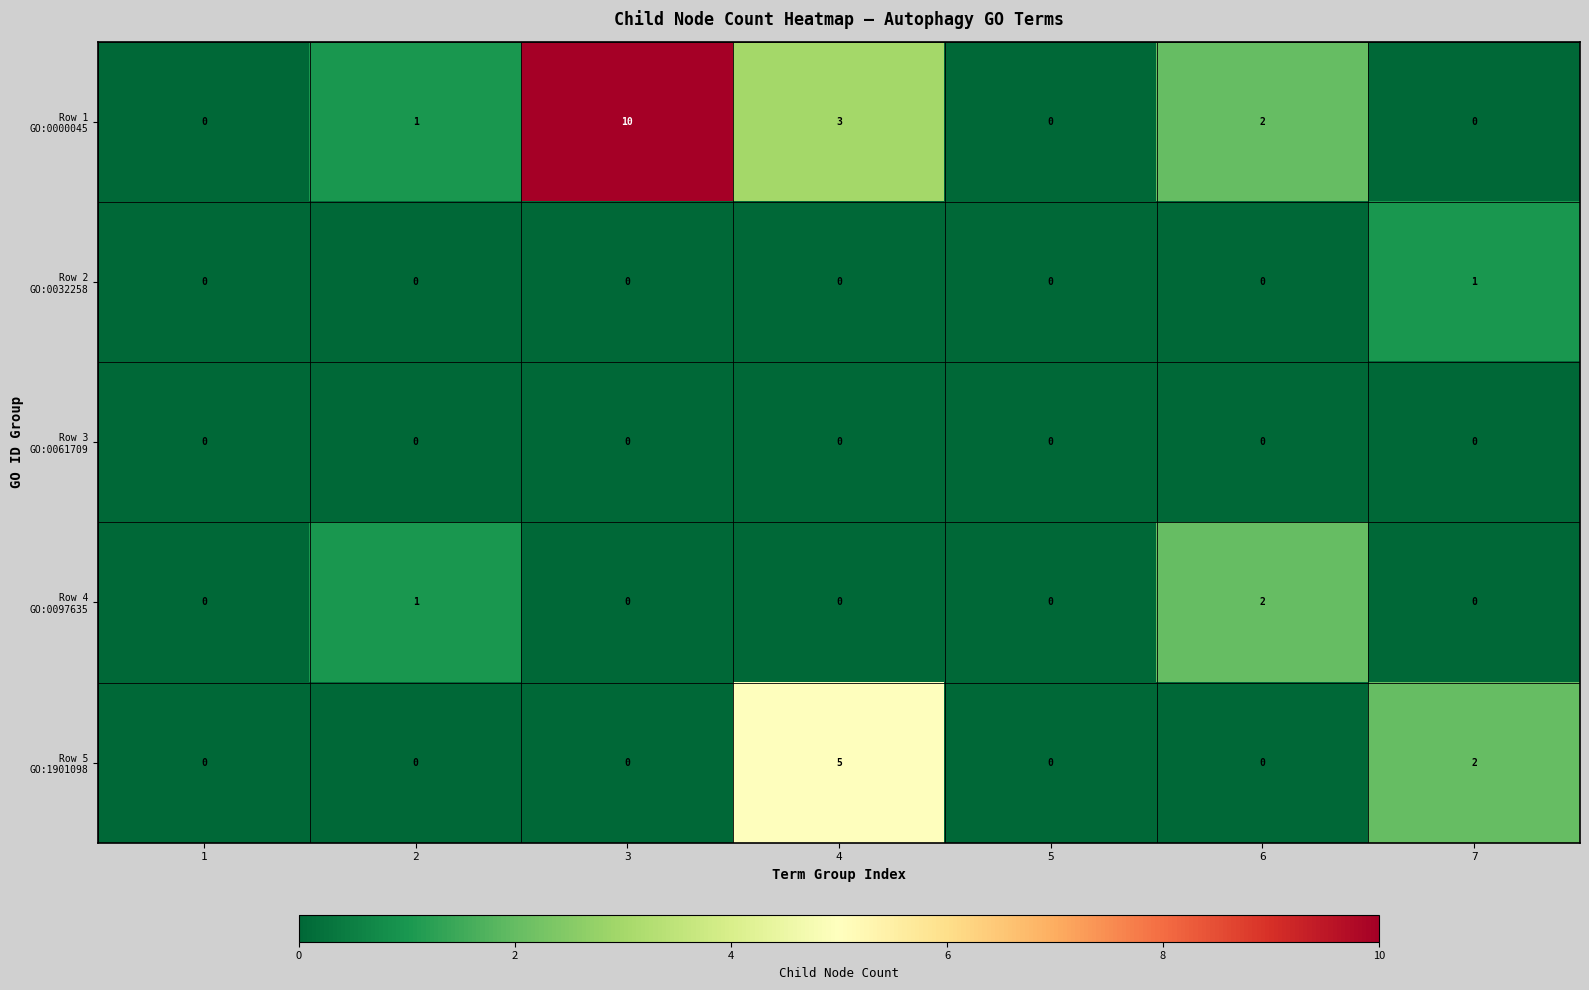

How many series are shown in this chart?

5